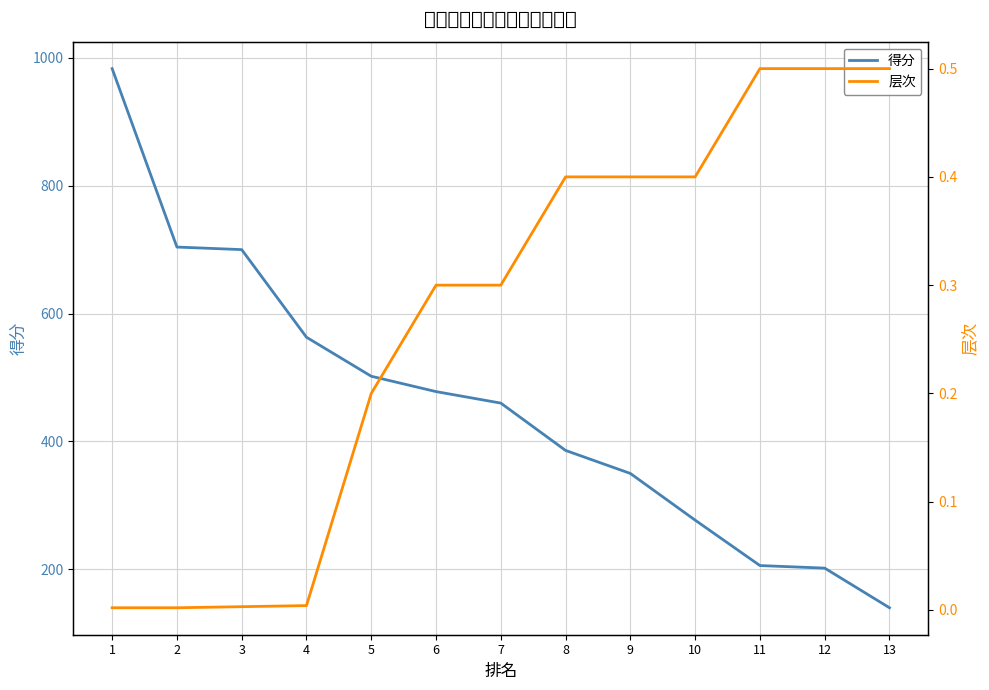

The value of 层次 at 10 is 0.6. True or false?

False